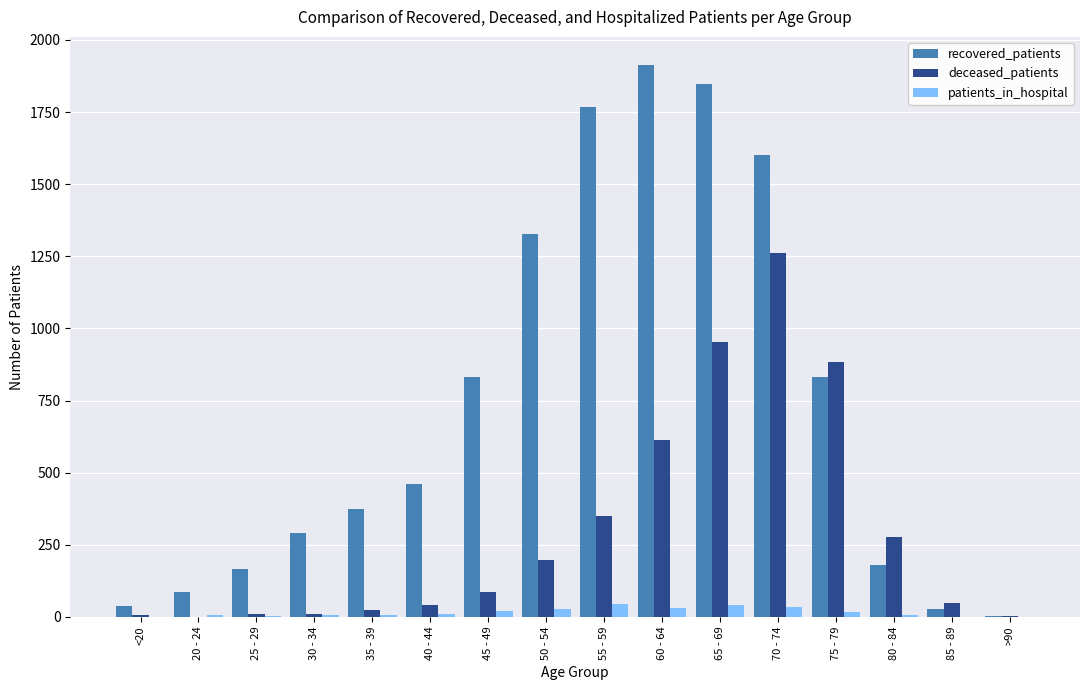

What is the sum of all patients_in_hospital values?

260